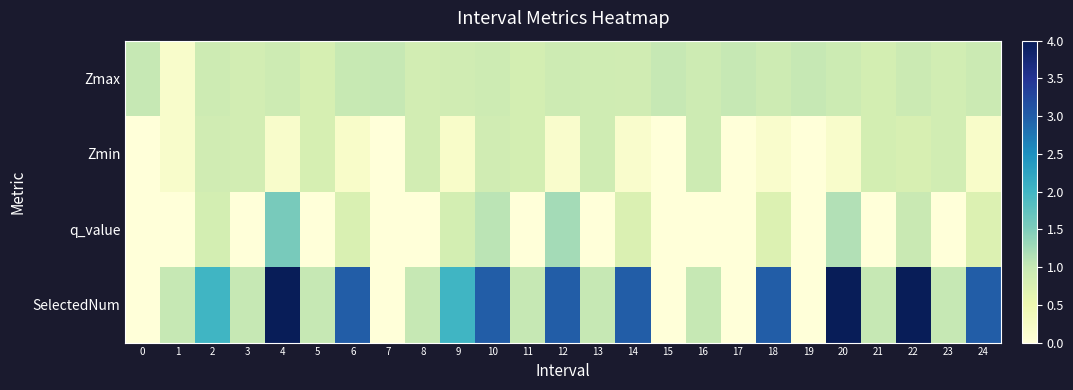

Reading left to right, transcribe all the data shown in this chart.

Zmax: 0=1.0	1=0.2	2=0.9	3=0.9	4=0.9	5=0.8	6=1.0	7=1.0	8=0.8	9=0.9	10=0.9	11=0.8	12=0.9	13=0.9	14=0.9	15=1.0	16=0.9	17=1.0	18=0.9	19=1.0	20=0.9	21=0.8	22=0.9	23=0.9	24=0.9
Zmin: 0=0.0	1=0.2	2=0.9	3=0.9	4=0.2	5=0.8	6=0.2	7=0.0	8=0.8	9=0.2	10=0.9	11=0.8	12=0.2	13=0.9	14=0.2	15=0.0	16=0.9	17=0.0	18=0.2	19=0.0	20=0.2	21=0.8	22=0.8	23=0.9	24=0.2
q_value: 0=0.0	1=0.0	2=0.8	3=0.0	4=1.6	5=0.0	6=0.8	7=0.0	8=0.0	9=0.8	10=1.1	11=0.0	12=1.2	13=0.0	14=0.7	15=0.0	16=0.0	17=0.0	18=0.7	19=0.0	20=1.2	21=0.0	22=1.0	23=0.0	24=0.7
SelectedNum: 0=0.0	1=1.0	2=2.0	3=1.0	4=4.0	5=1.0	6=3.0	7=0.0	8=1.0	9=2.0	10=3.0	11=1.0	12=3.0	13=1.0	14=3.0	15=0.0	16=1.0	17=0.0	18=3.0	19=0.0	20=4.0	21=1.0	22=4.0	23=1.0	24=3.0